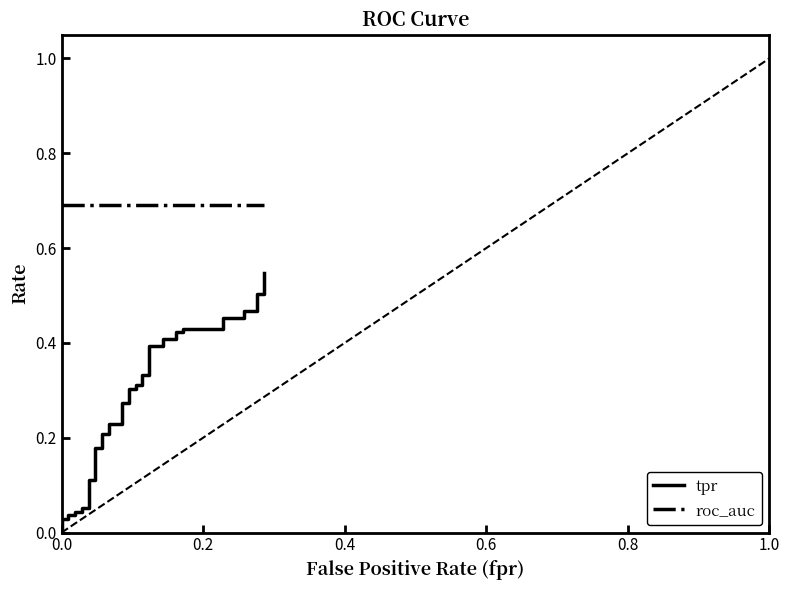

What is the value of the roc_auc point at the 19th from the left?

0.7